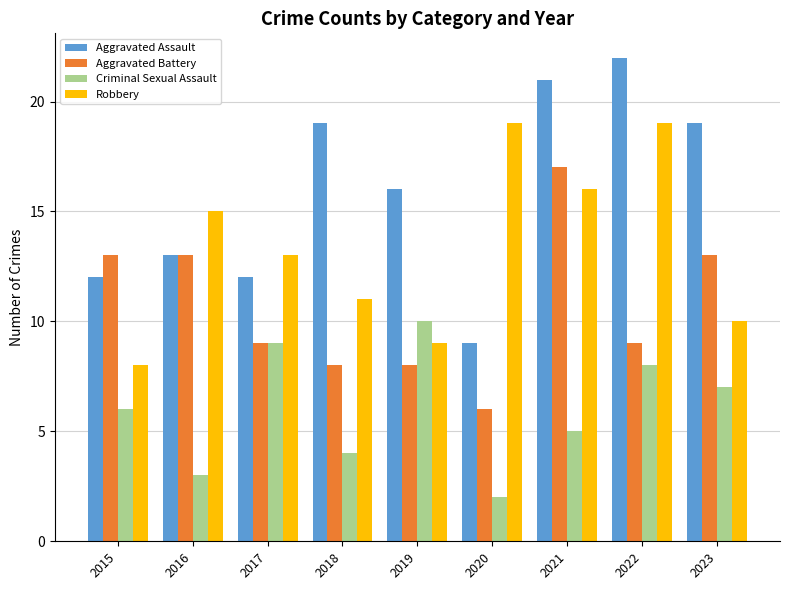

At which category is the sum across all series the highest?

2021